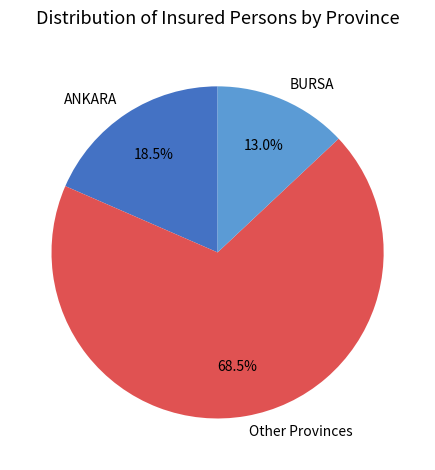

Rank the categories by value from lowest to highest.

BURSA, ANKARA, Other Provinces